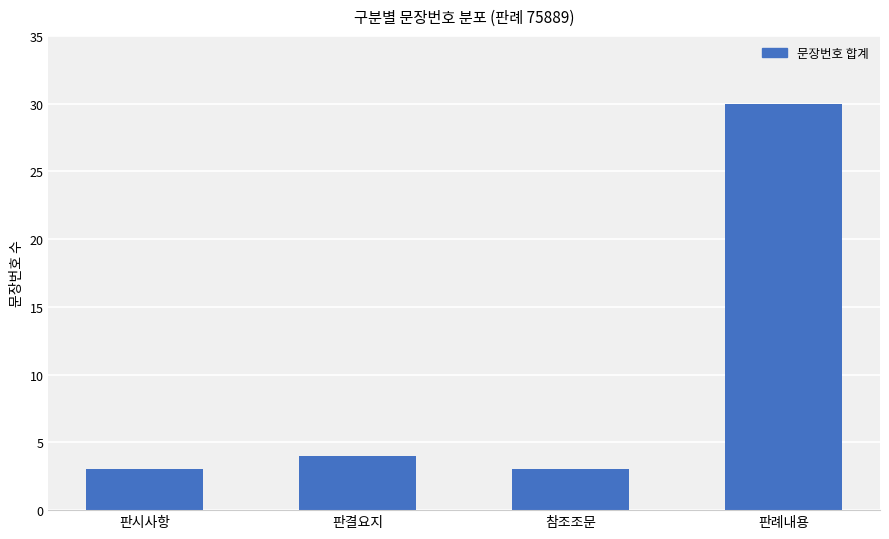

Does the chart contain any negative values?

No